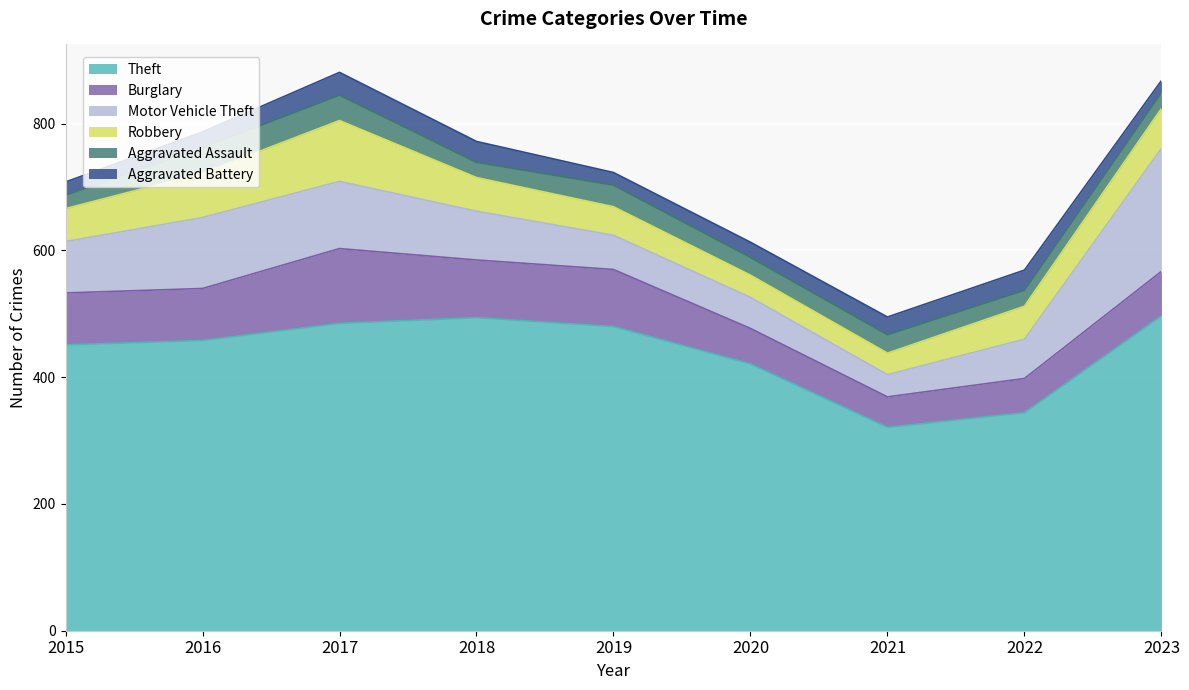

In Aggravated Battery, how many points are higher than both neighbors (excluding endpoints)?

2